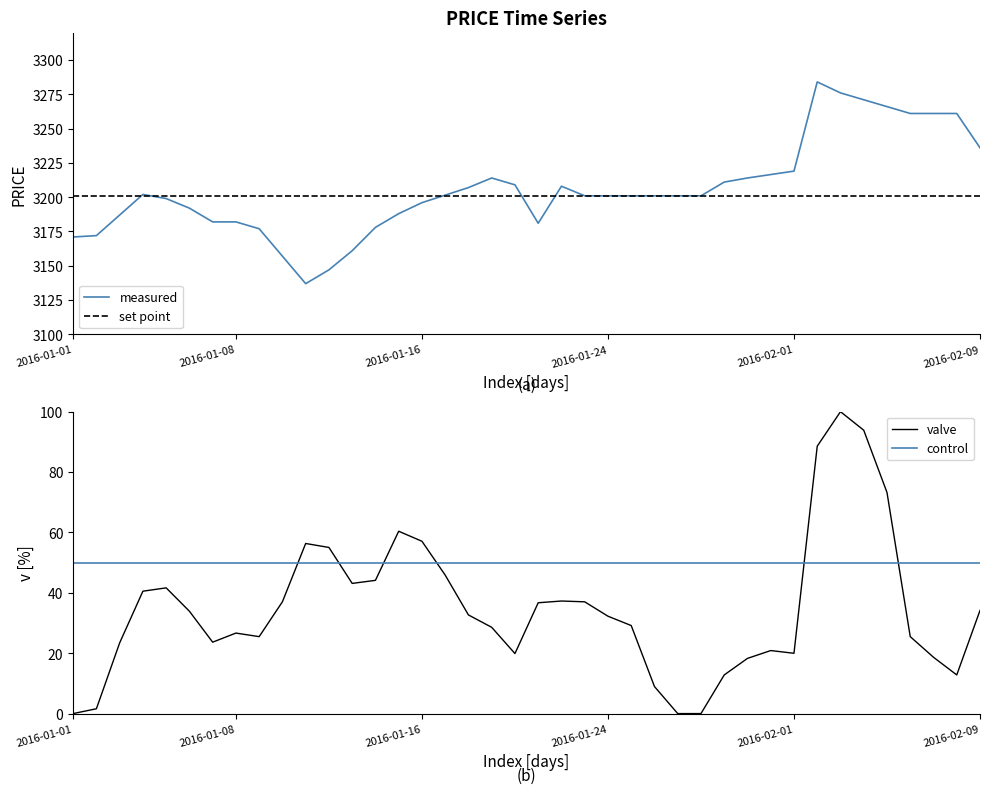

True or false: the data shows 4343.8 at 2016-01-04.

False